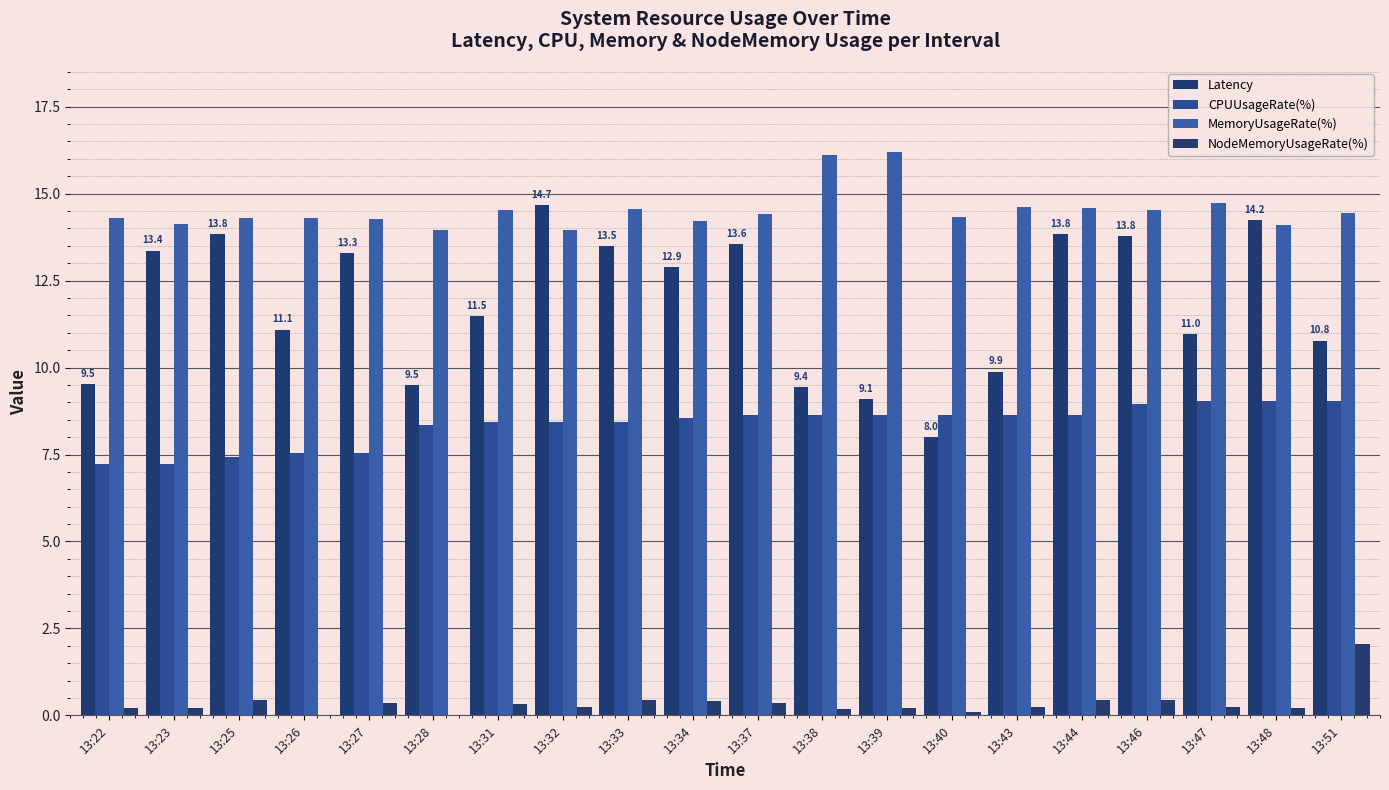

What is the spread (max minus min) of values at 13:25?

13.8